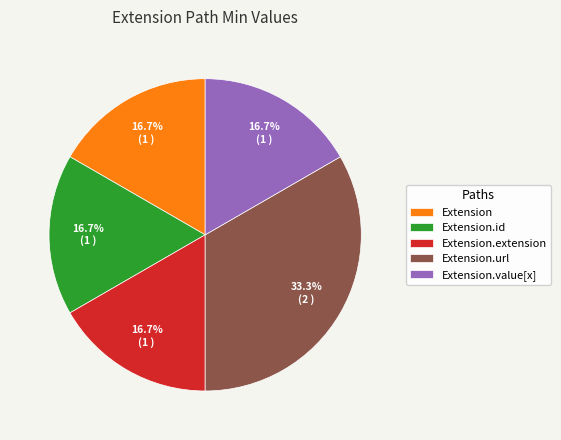

Is it true that Extension.value[x] is 1% of the pie?

False